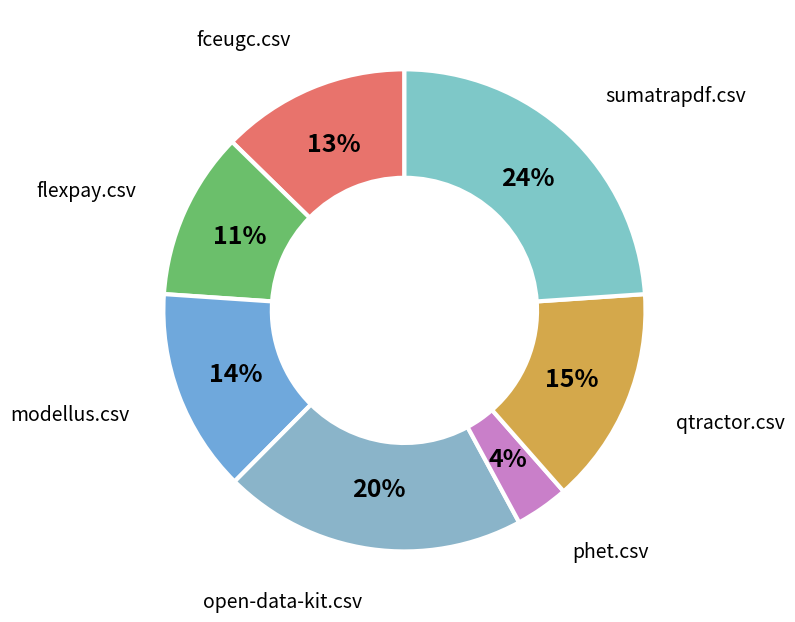

To the nearest percent, what is the average slice percentage?

14%